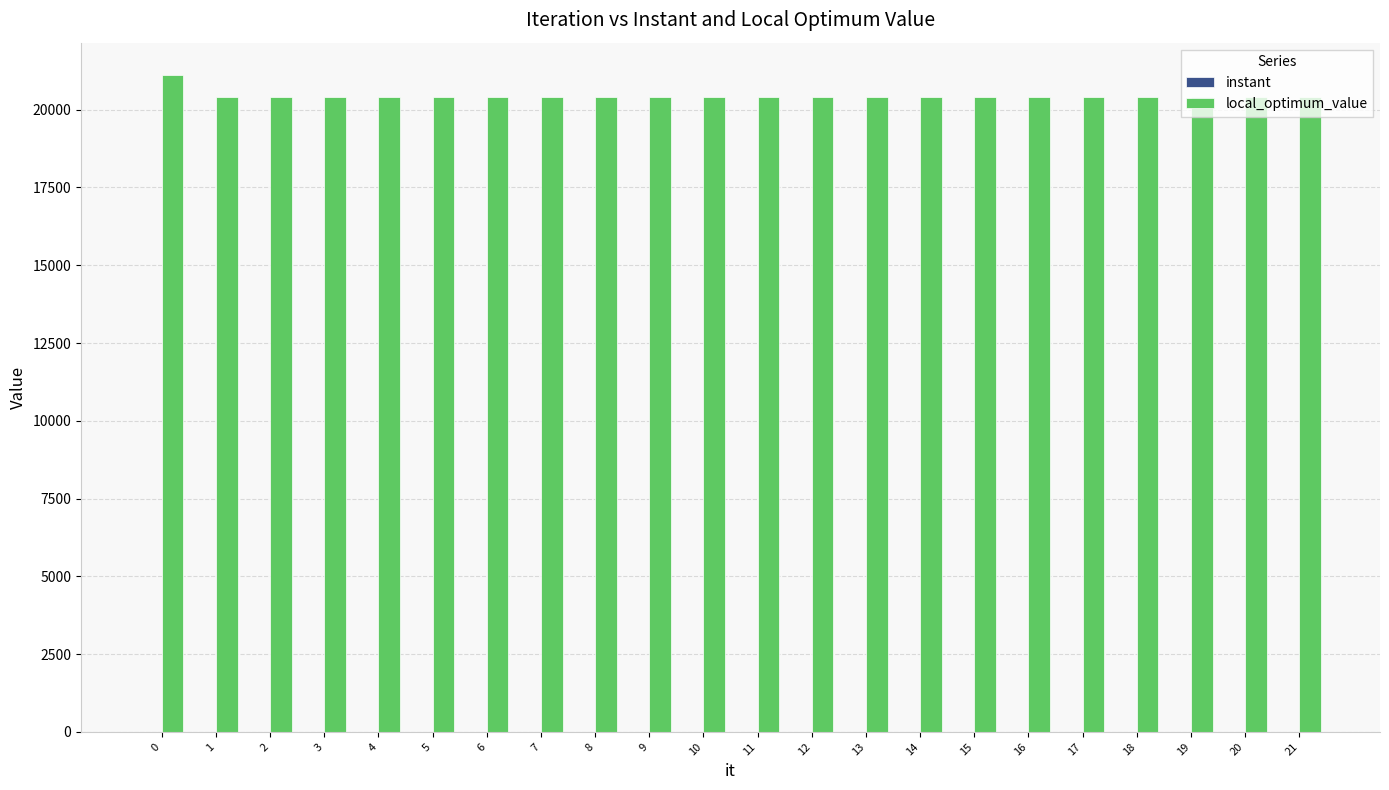

What is the maximum value shown in the chart?

21100.0